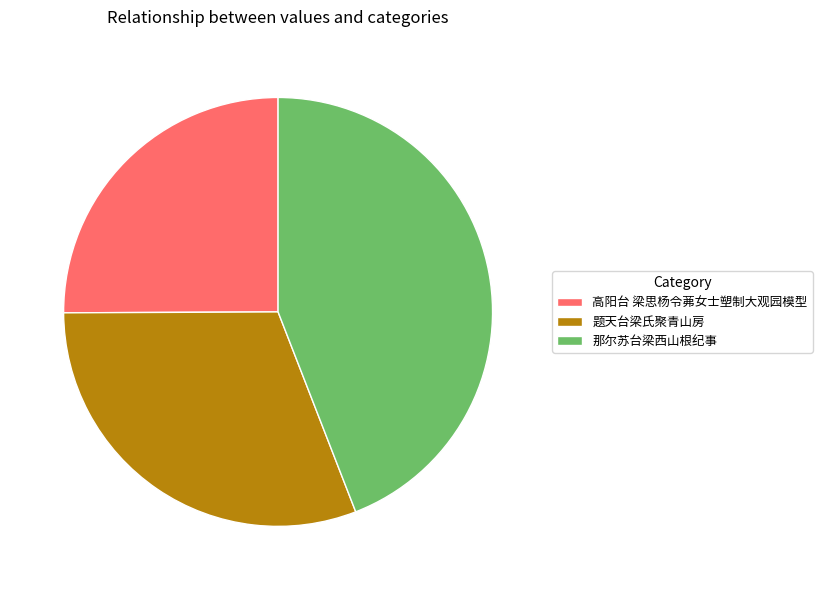

Is it true that 那尔苏台梁西山根纪事 is 39% of the pie?

False